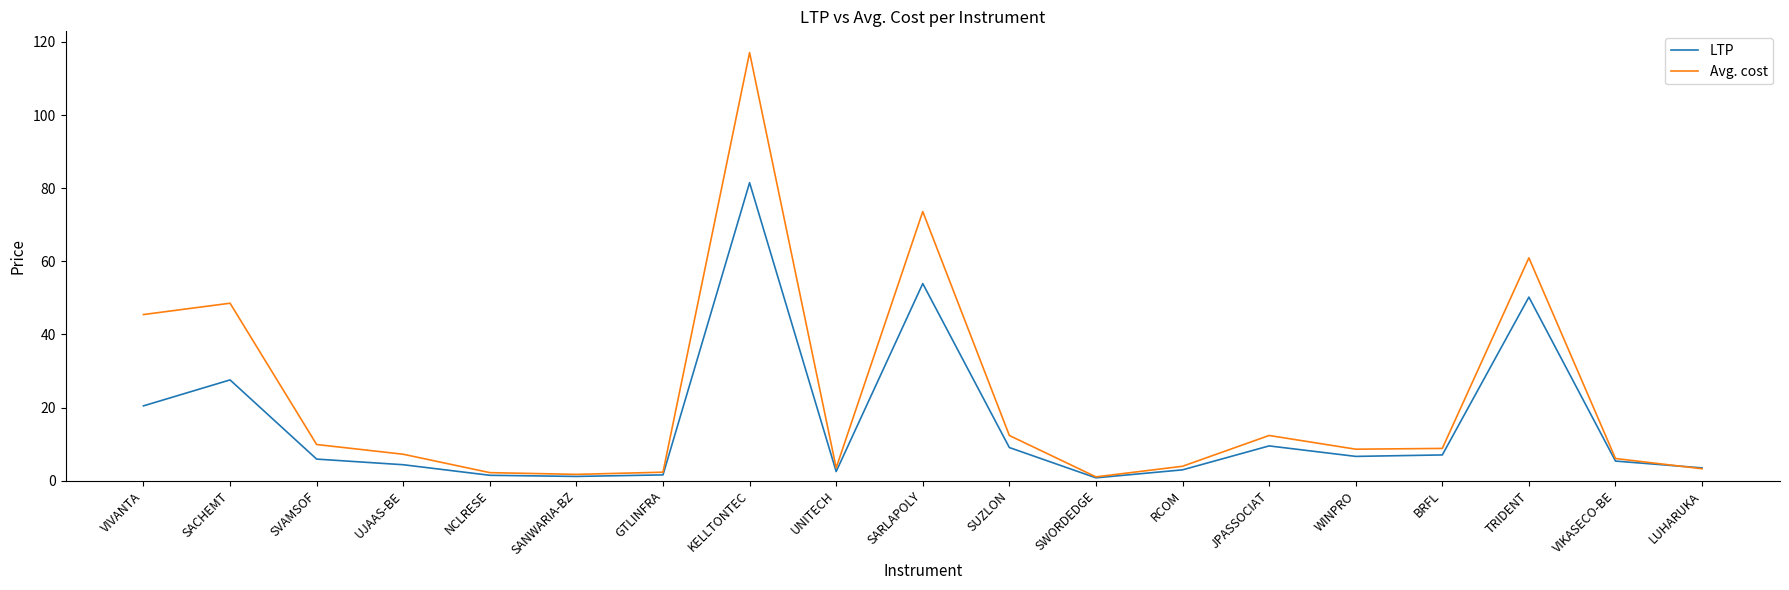

What position from the right is WINPRO?

5